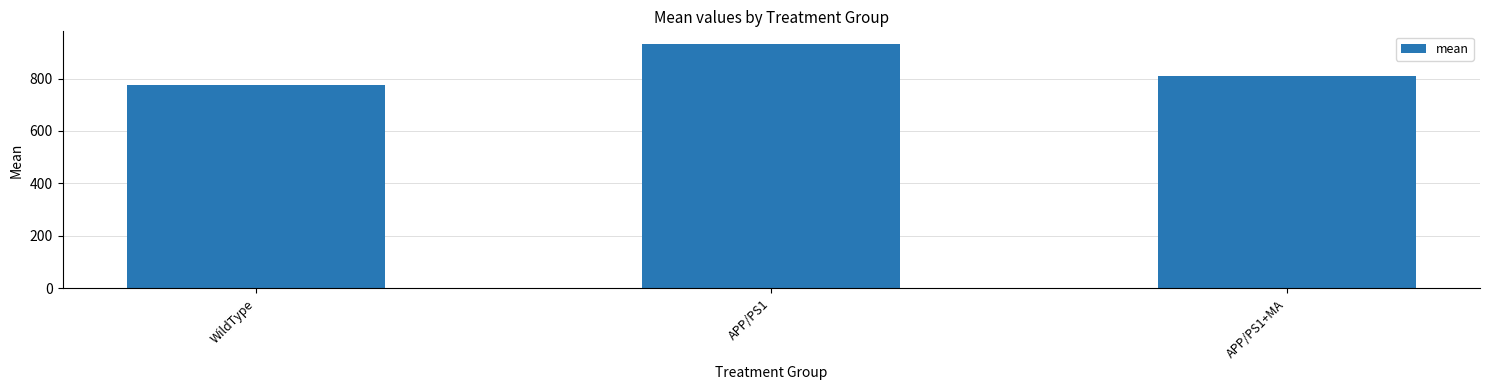

Which has a higher value, WildType or APP/PS1?

APP/PS1